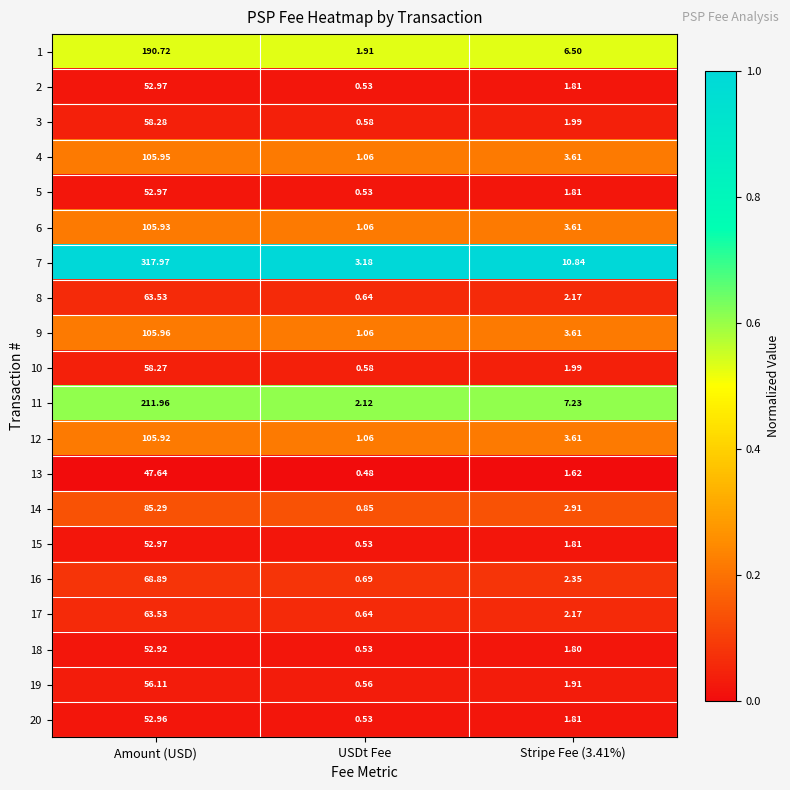

Which series has the largest total across all categories?

7